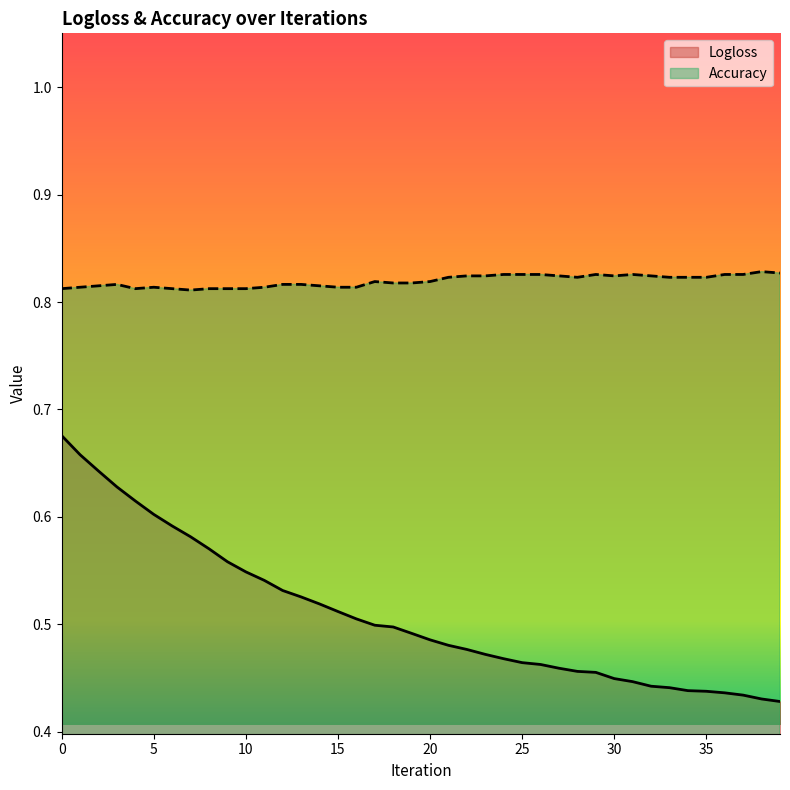

True or false: Accuracy and Logloss cross at least once.

False